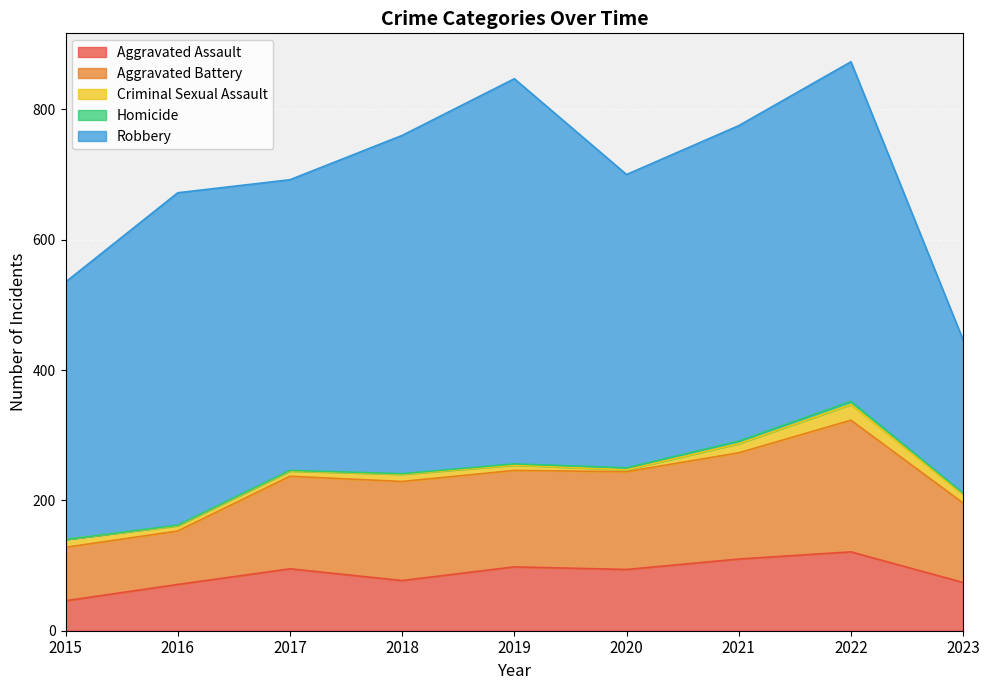

At which label does Robbery first exceed 484?

2016